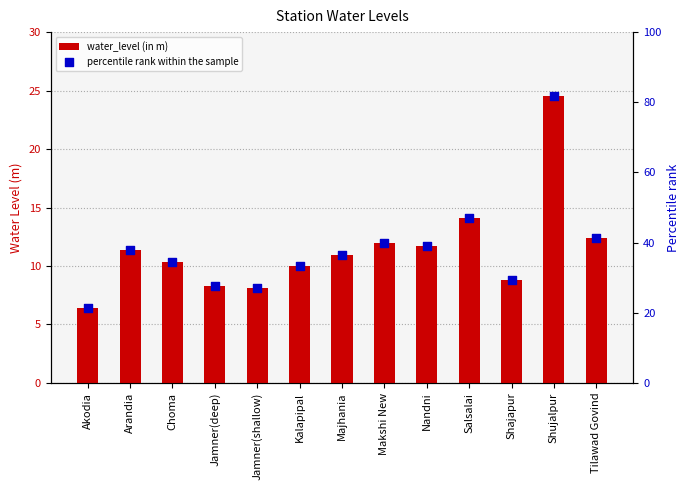

What are all the series names shown in the legend?

water_level (in m), percentile rank within the sample